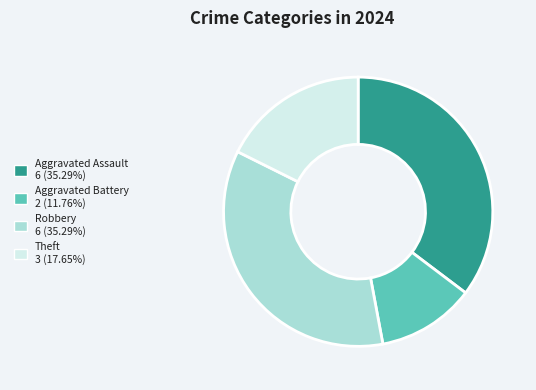

Is there a majority slice in this chart?

No